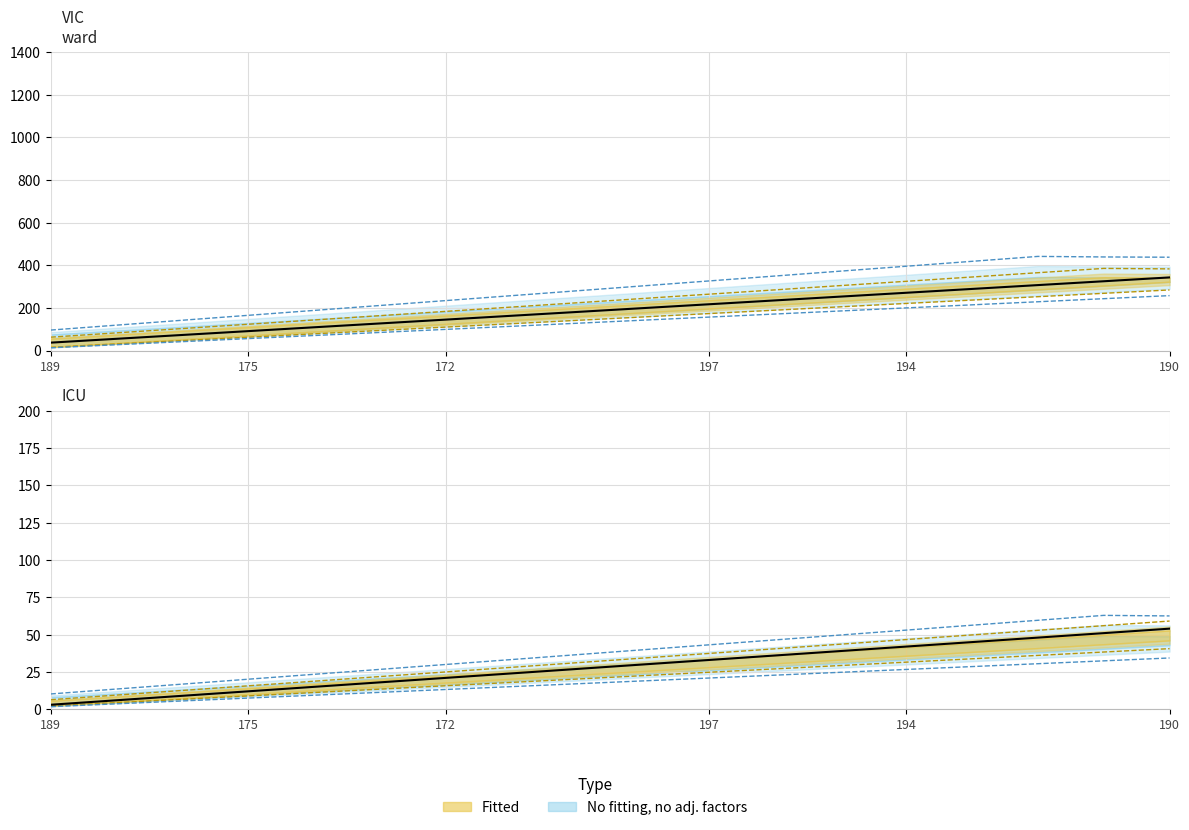

Which label corresponds to the smallest value in the chart?

189